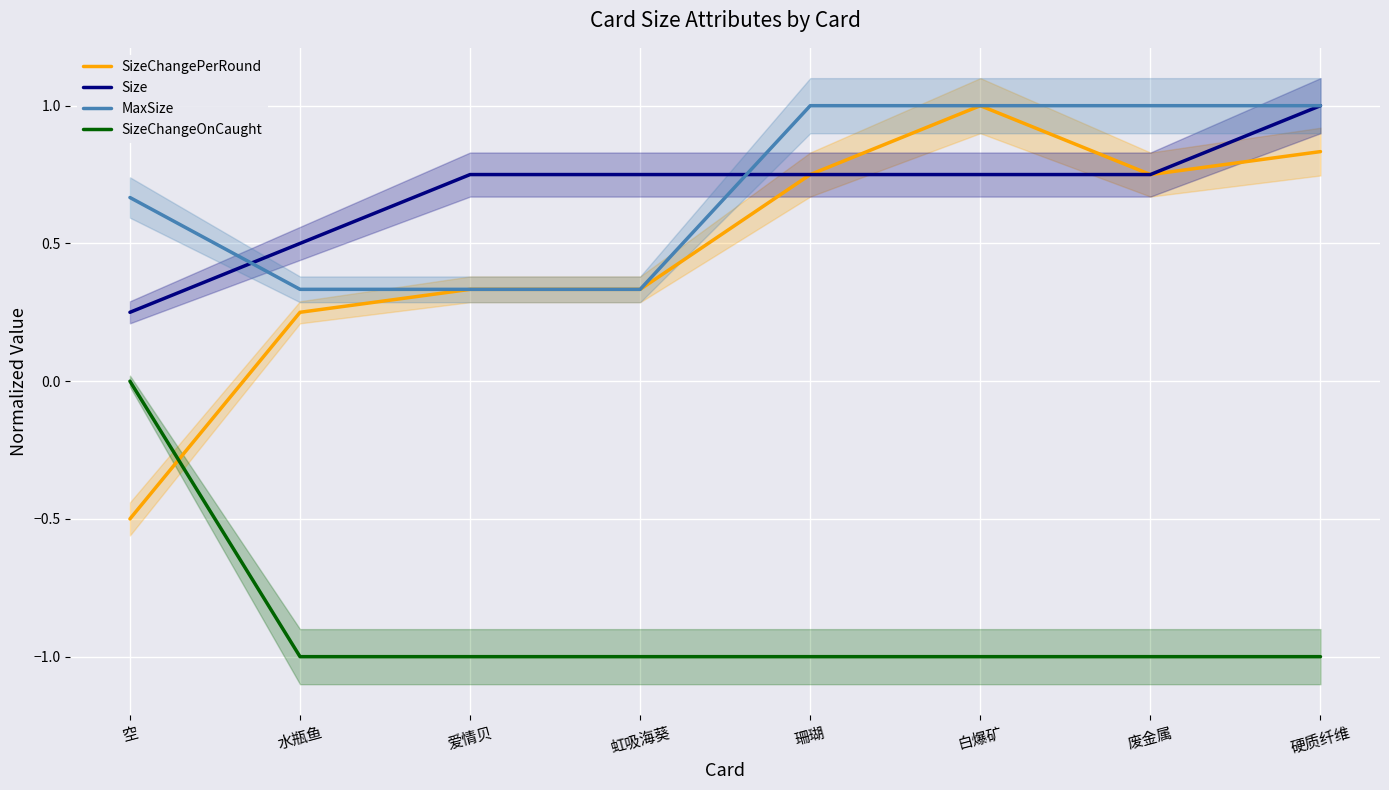

Reading left to right, what are all the values shown in this chart?

SizeChangePerRound: -0.5	0.2	0.3	0.3	0.8	1.0	0.8	0.8
Size: 0.2	0.5	0.8	0.8	0.8	0.8	0.8	1.0
MaxSize: 0.7	0.3	0.3	0.3	1.0	1.0	1.0	1.0
SizeChangeOnCaught: 0.0	-1.0	-1.0	-1.0	-1.0	-1.0	-1.0	-1.0